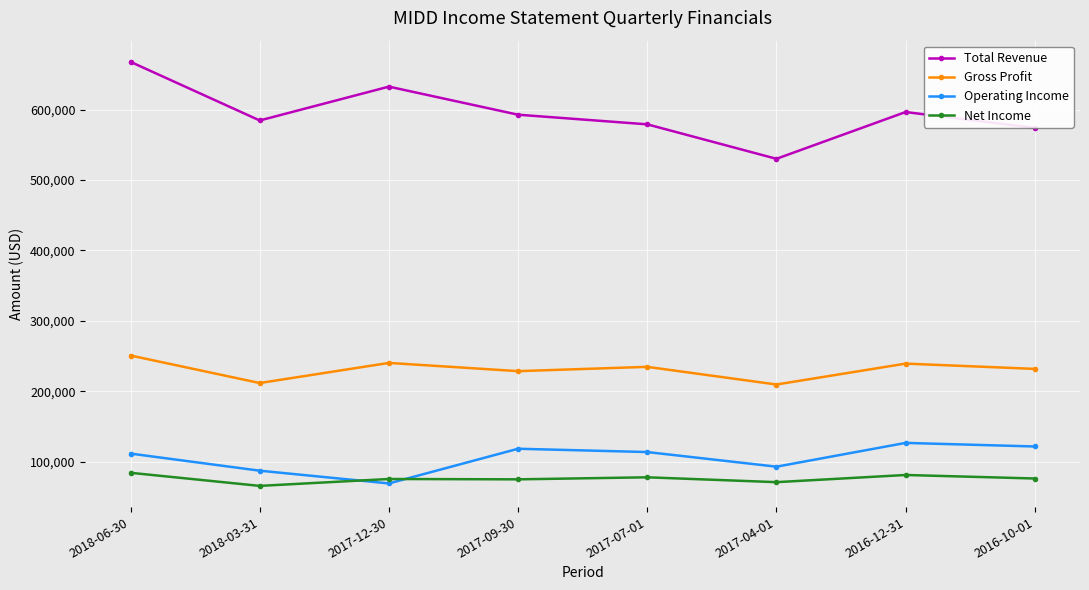

What is the label of the 3rd point from the left?

2017-12-30